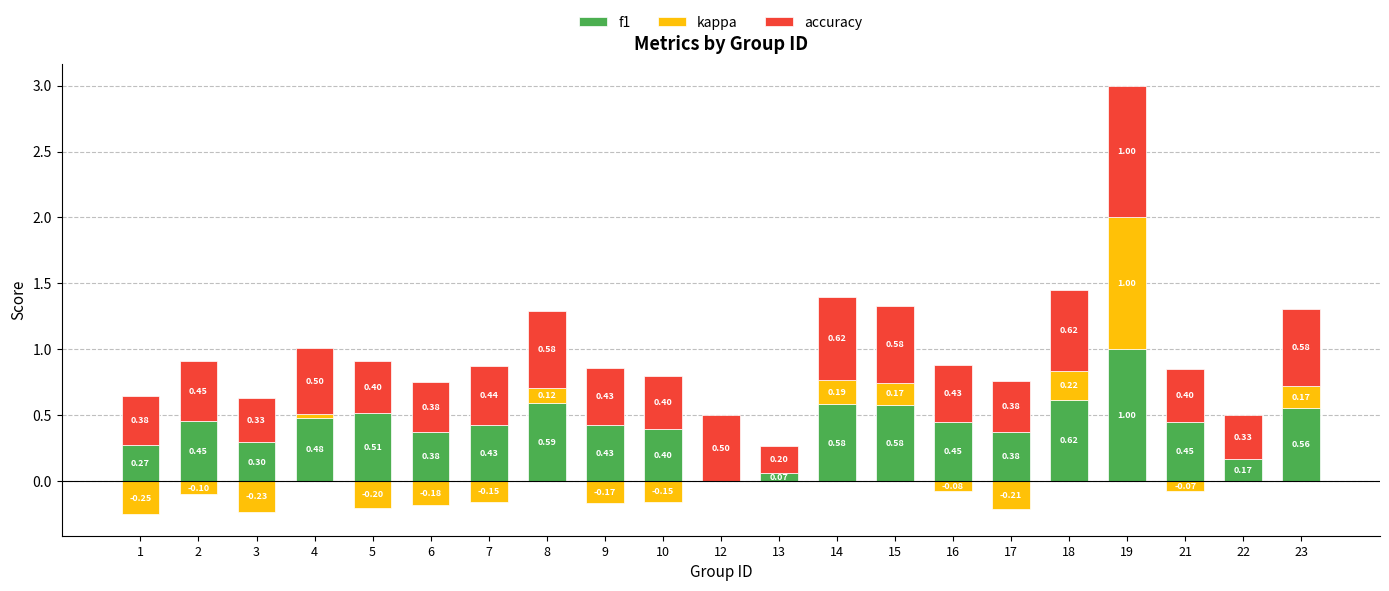

Which series has the largest total across all categories?

accuracy